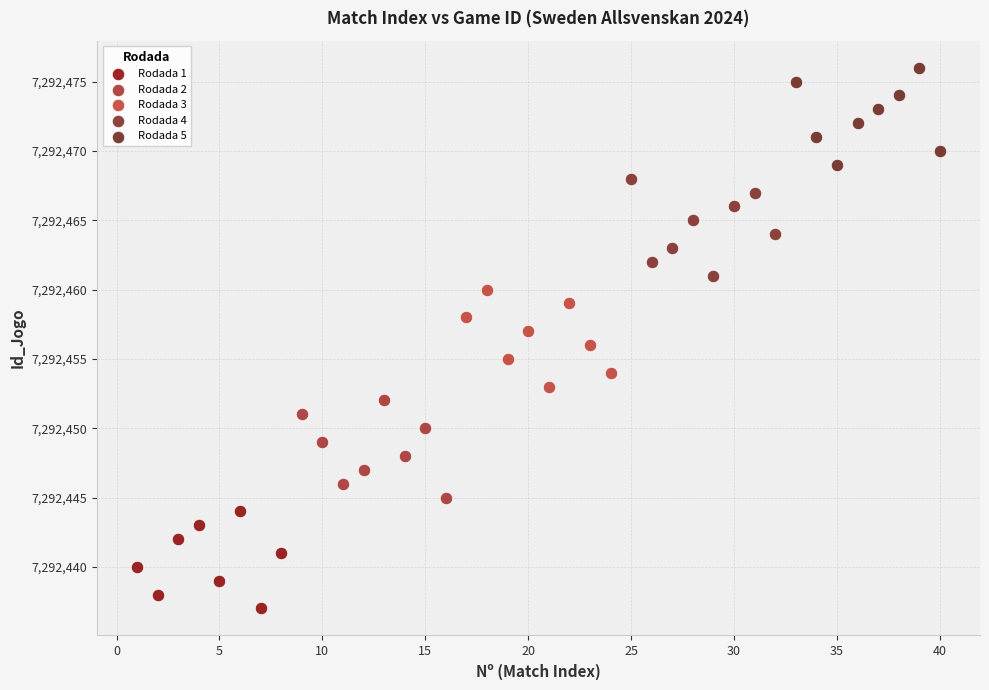

Which series contains the lowest Y value?

Rodada 1